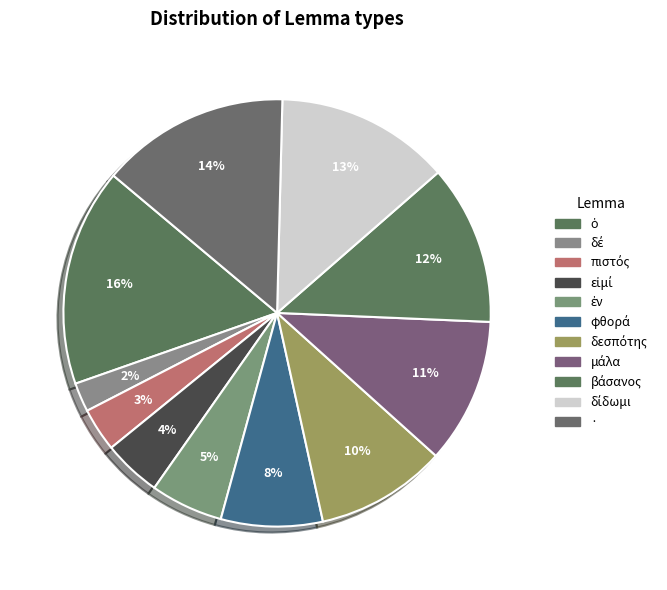

Count the number of slices in the pie.

11